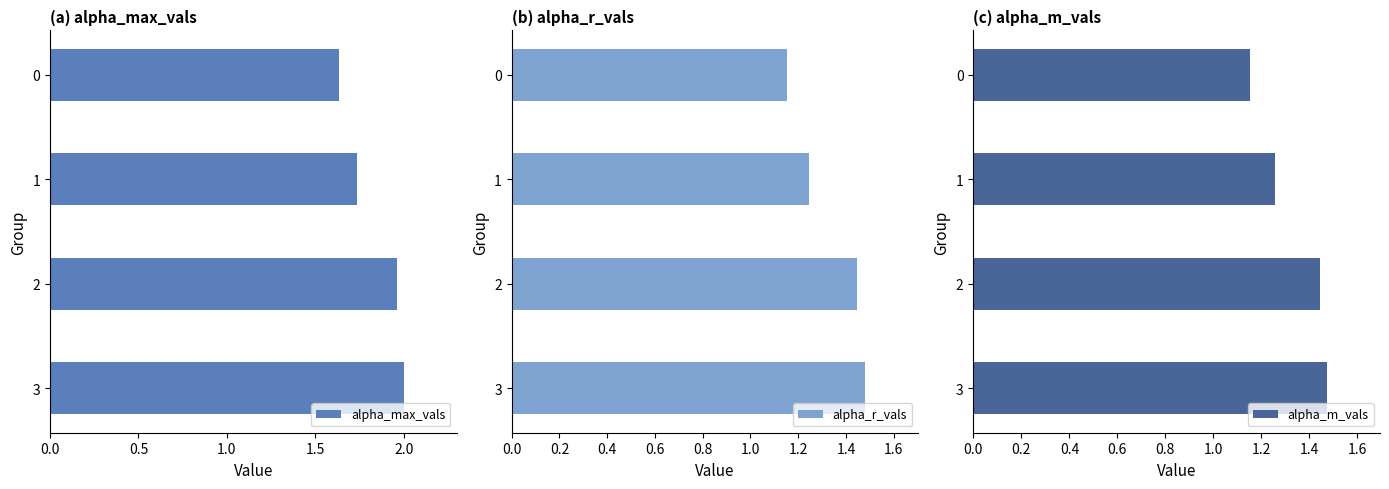

How many categories are shown in the chart?

4